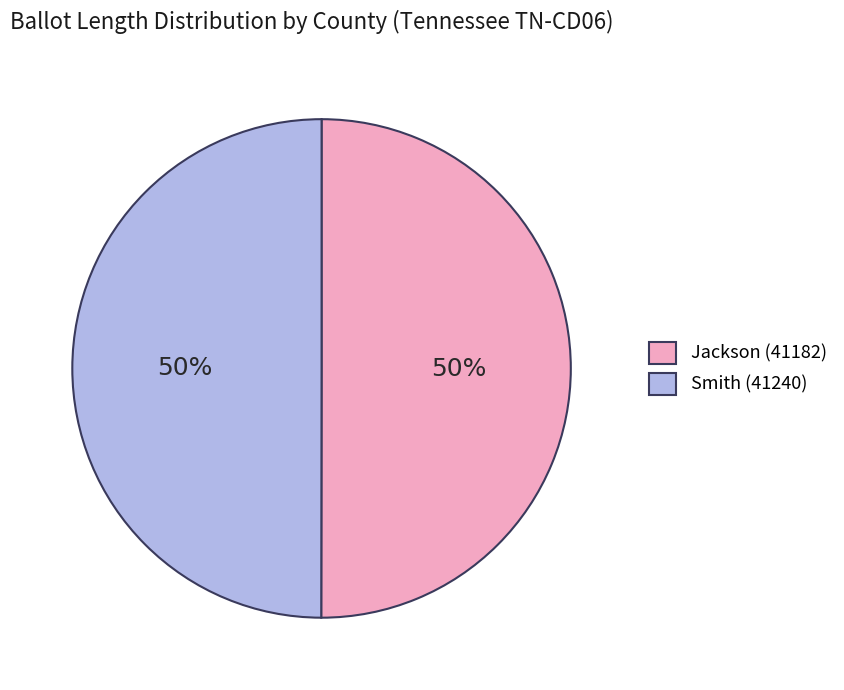

To the nearest percent, what is the average slice percentage?

50%